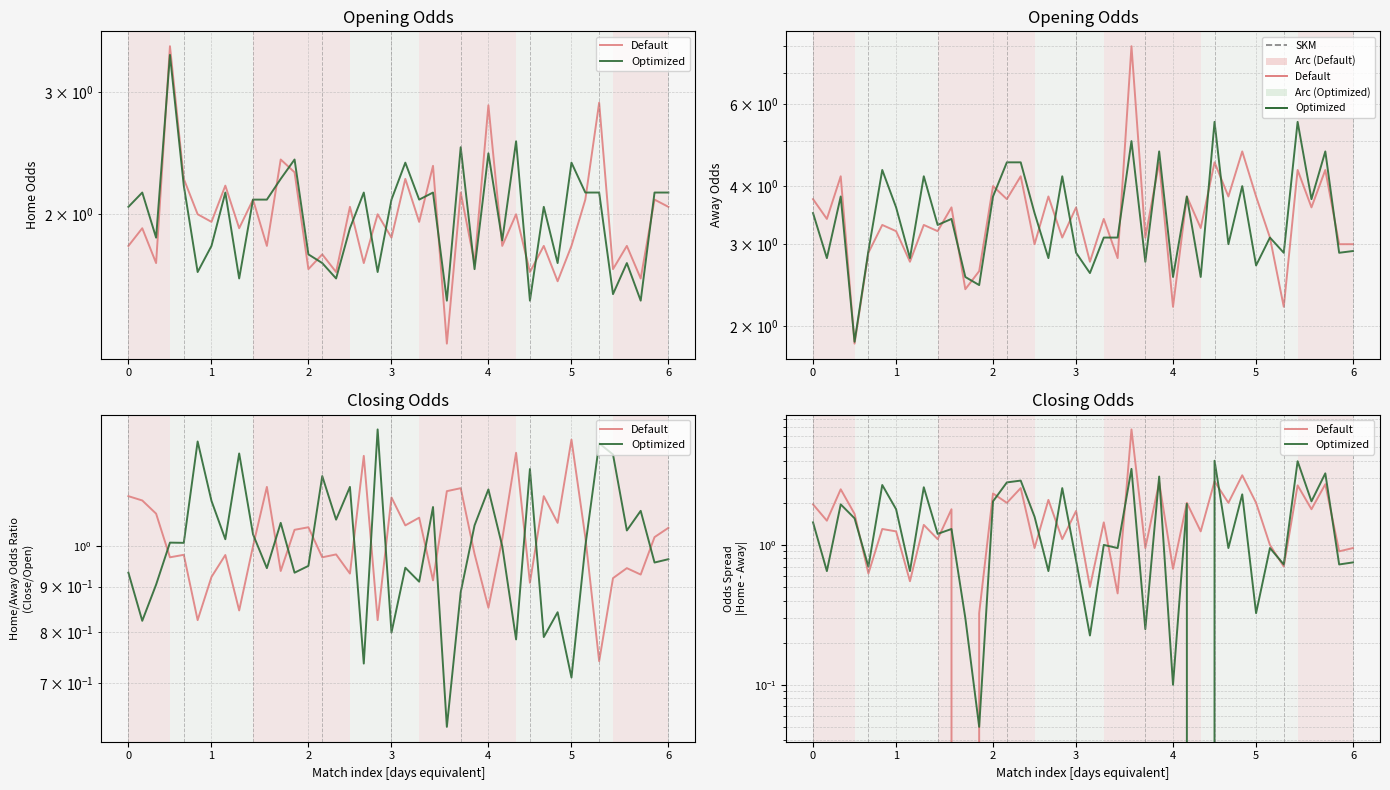

Reading left to right, extract all data points from this chart.

Default: 1.9	1.5	2.5	1.7	0.6	1.3	1.3	0.5	1.4	1.1	1.8	0.0	0.3	2.3	2.0	2.6	1.0	2.1	1.1	1.8	0.5	1.4	0.4	6.7	1.0	2.8	0.7	2.0	1.2	2.9	2.0	3.1	2.0	1.0	0.7	2.7	1.8	2.7	0.9	1.0
Optimized: 1.5	0.6	1.9	1.5	0.7	2.7	1.8	0.6	2.6	1.2	1.3	0.3	0.1	2.0	2.8	2.9	1.6	0.6	2.6	0.8	0.2	1.0	1.0	3.5	0.2	3.1	0.1	2.0	0.0	4.0	1.0	2.3	0.3	1.0	0.7	4.0	2.0	3.2	0.7	0.8